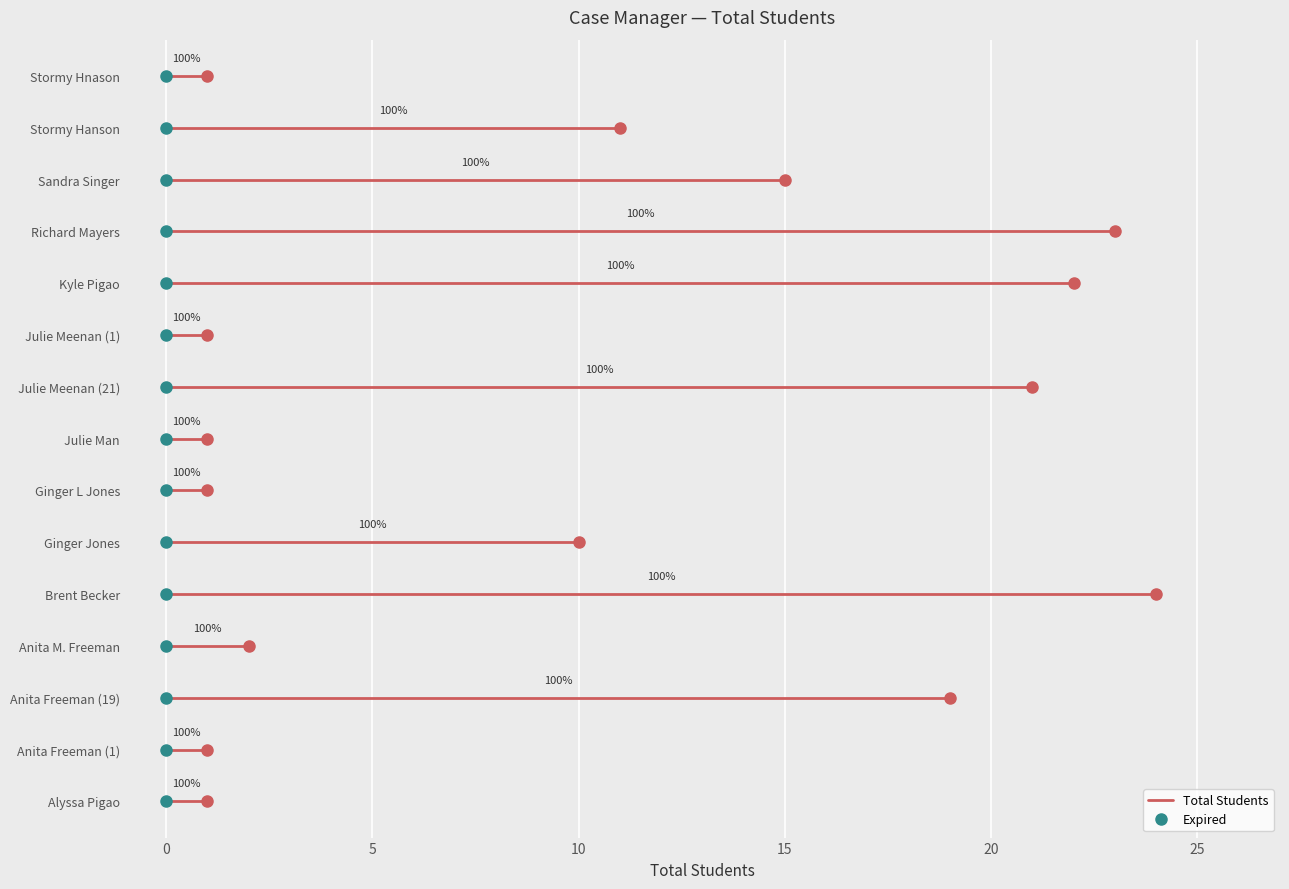

True or false: Total Students and Expired intersect in this chart.

False